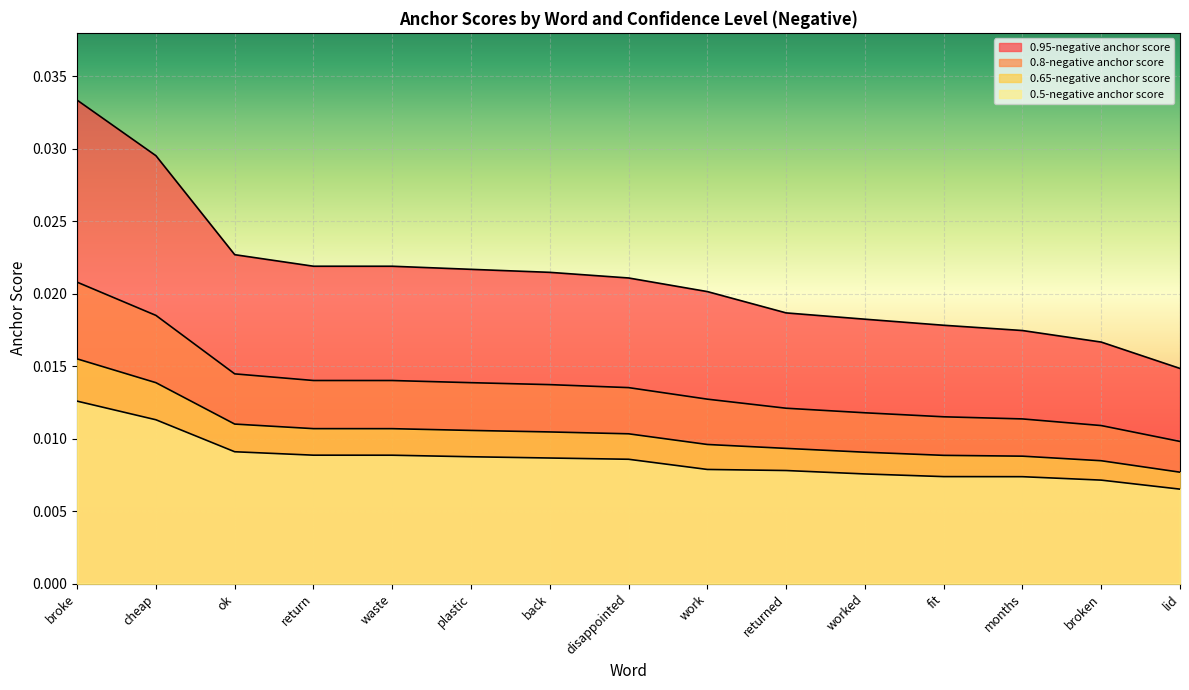

Where is 0.5-negative anchor score nearest to the value 0?

lid